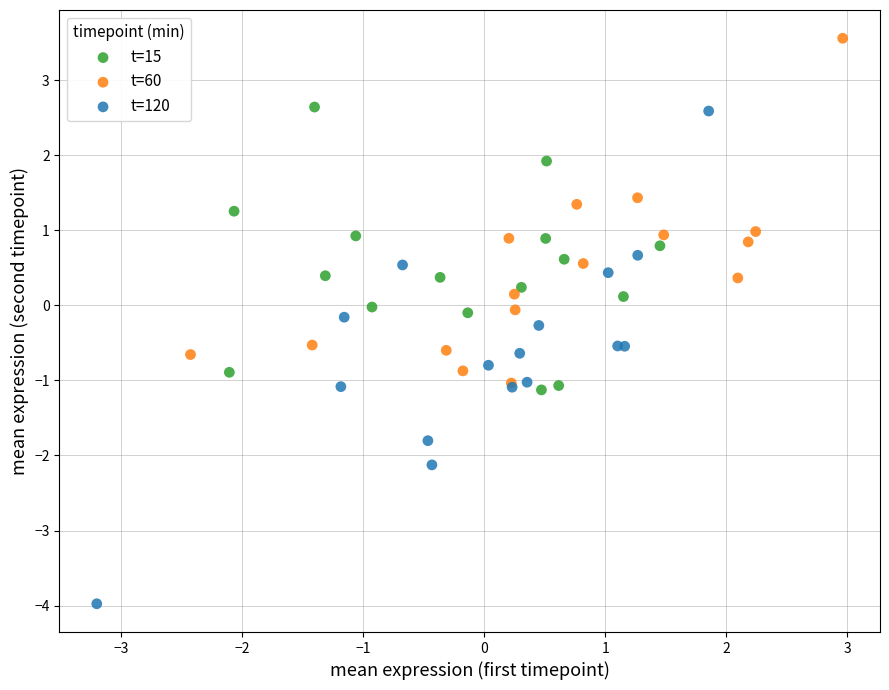

Which series has the largest Y range (max minus min)?

t=120